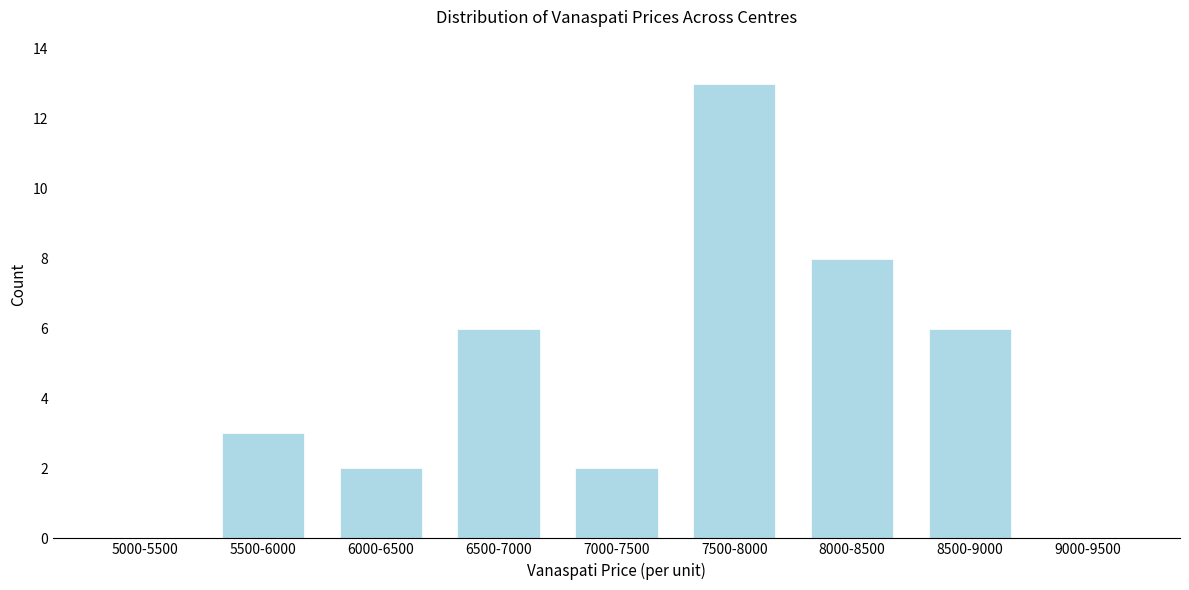

Reading right to left, what are all the values shown in this chart?

9000-9500=0	8500-9000=6	8000-8500=8	7500-8000=13	7000-7500=2	6500-7000=6	6000-6500=2	5500-6000=3	5000-5500=0